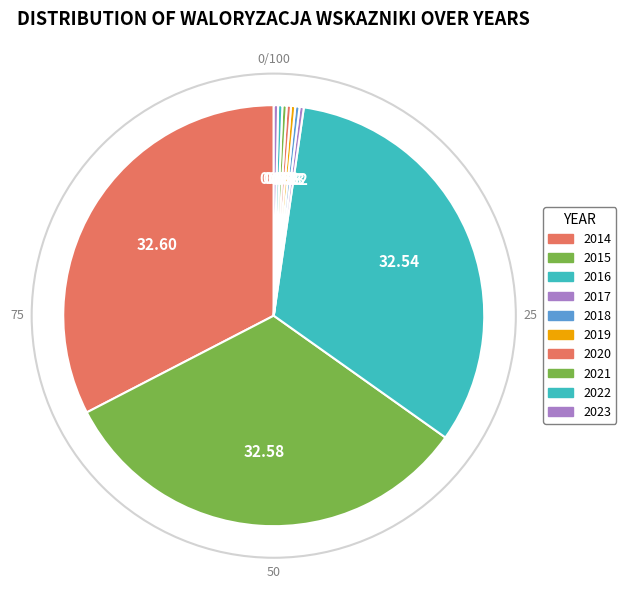

True or false: 2022 accounts for 14% of the total.

False